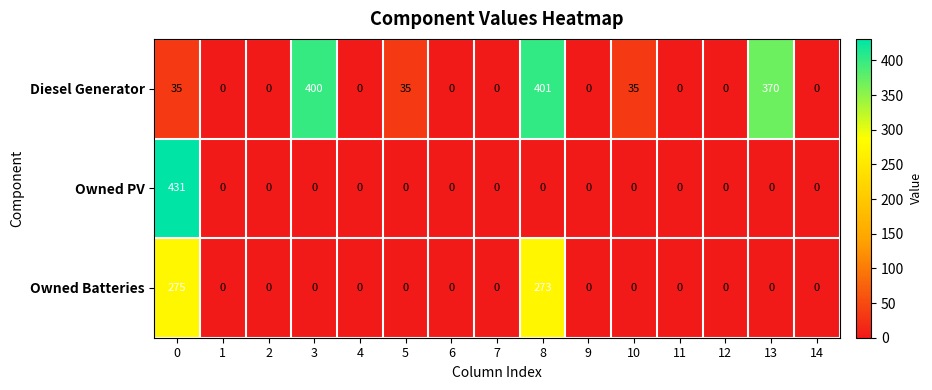

True or false: Owned PV has a value of 150 at 11.

False